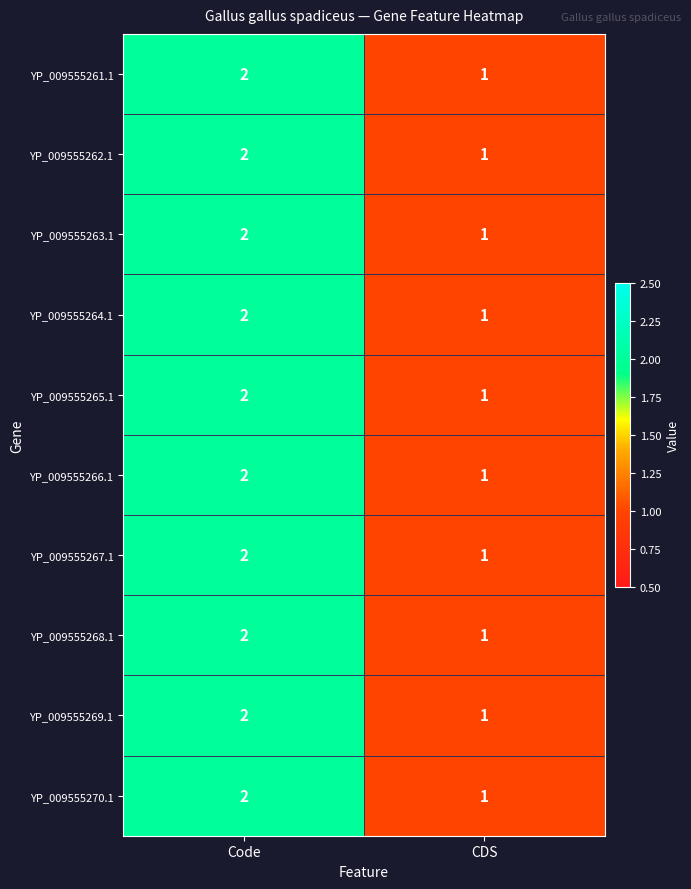

Is the value of YP_009555263.1 at Code greater than the value of YP_009555268.1 at CDS?

Yes